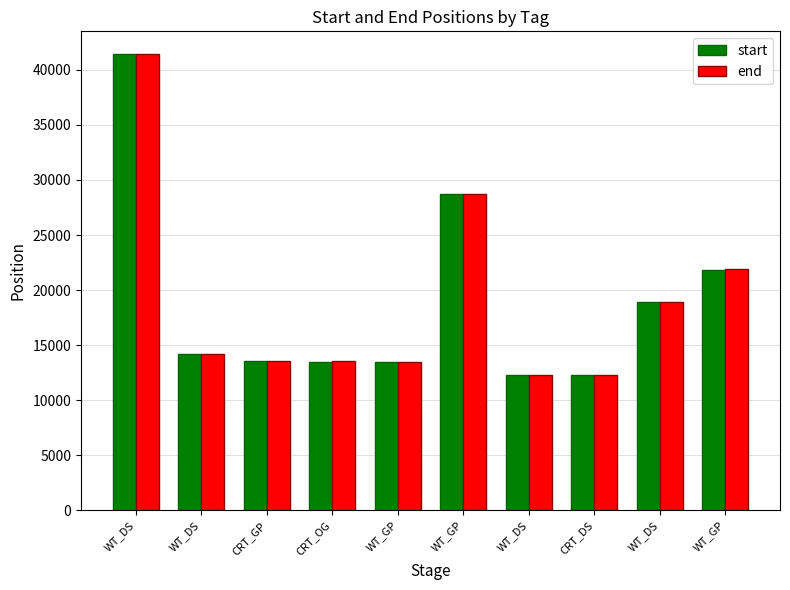

Which series has the largest total across all categories?

end